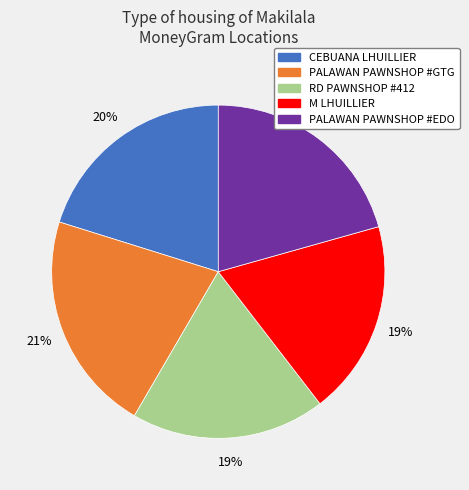

To the nearest percent, what portion does M LHUILLIER represent?

19%